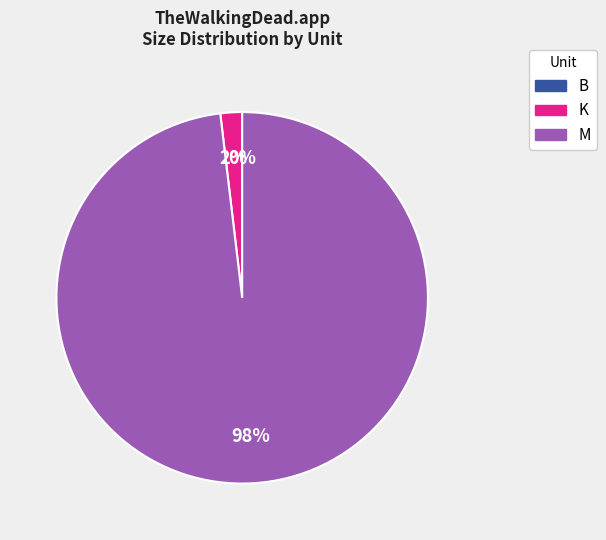

To the nearest percent, what portion does K represent?

2%